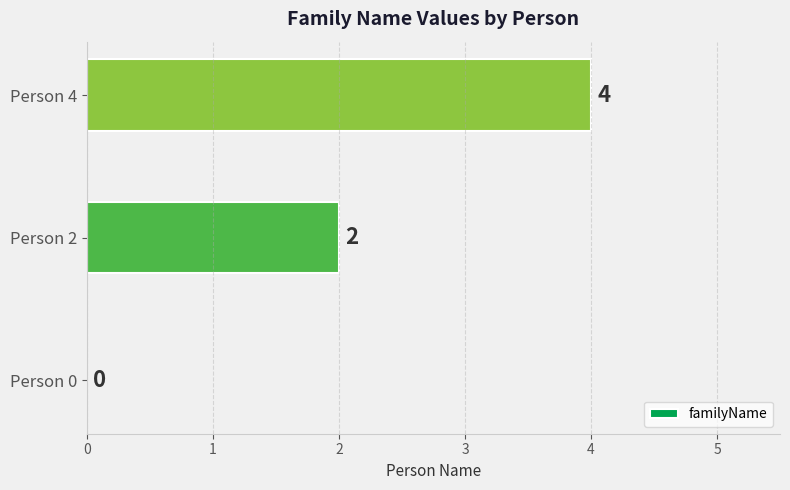

How many series are shown in this chart?

1